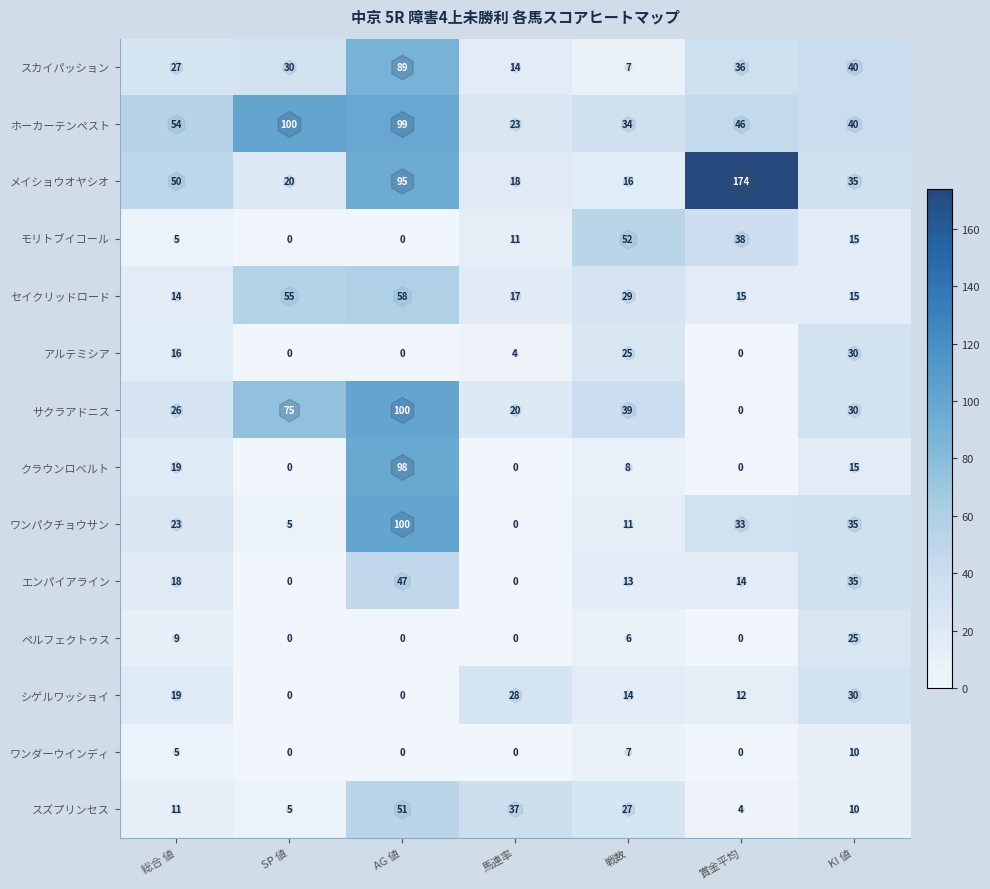

True or false: ワンパクチョウサン has a value of 11 at 戦数.

True